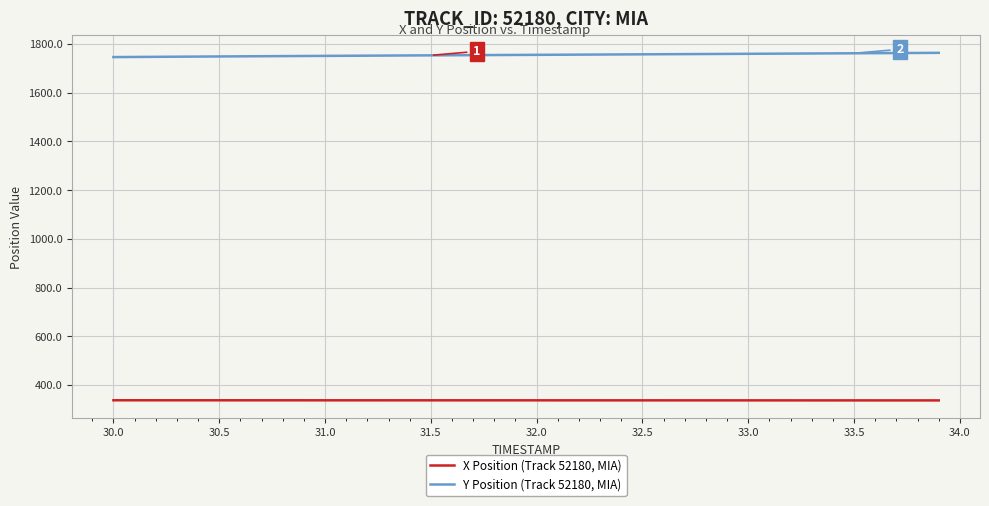

List the series in order of their overall mean, lowest first.

X Position (Track 52180, MIA), Y Position (Track 52180, MIA)